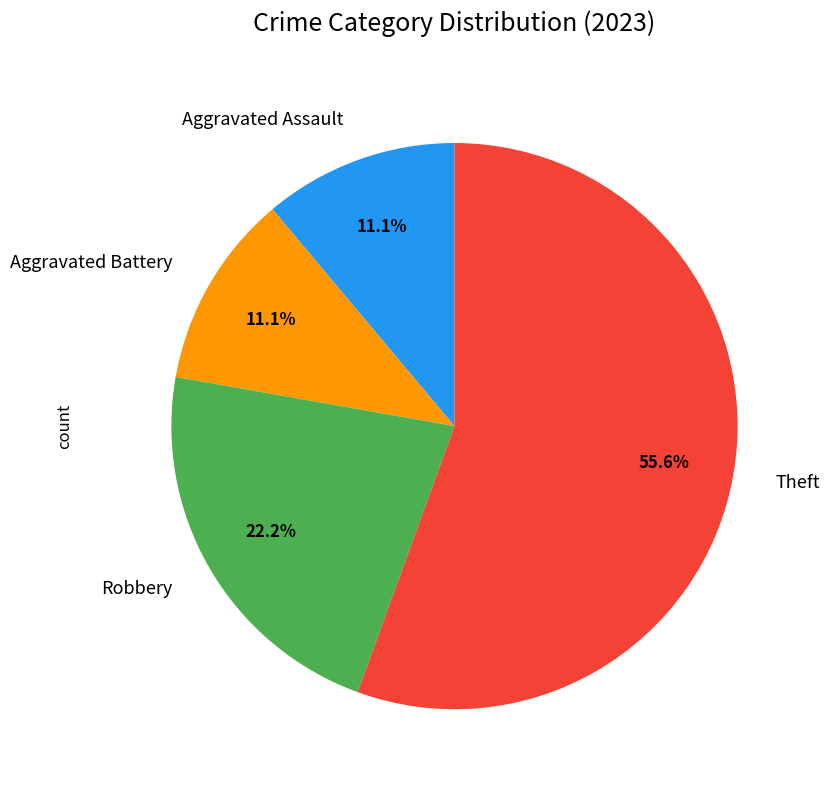

Count the number of slices in the pie.

4